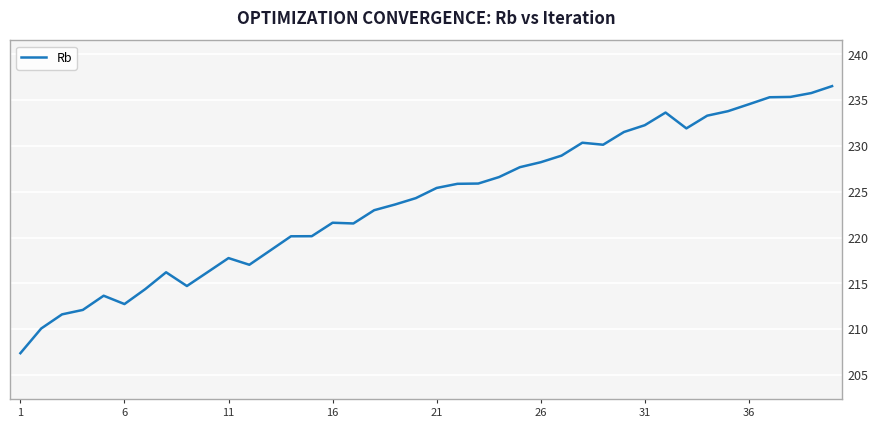

How many lines are shown in the chart?

1